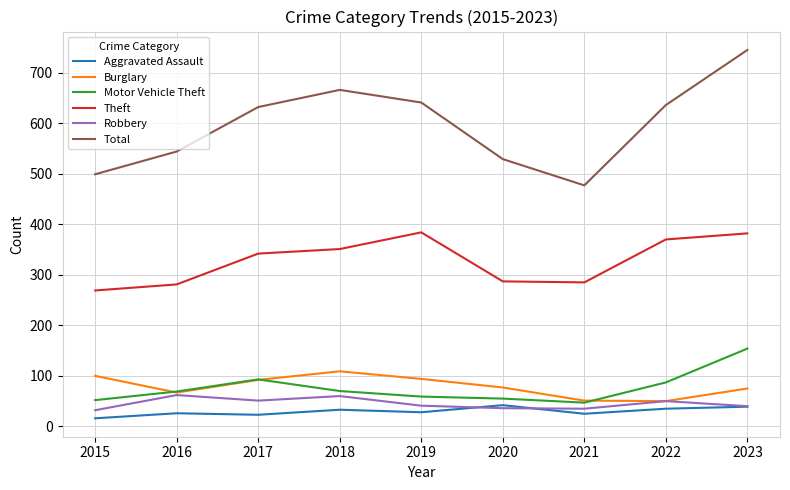

What is the maximum value shown in the chart?

745